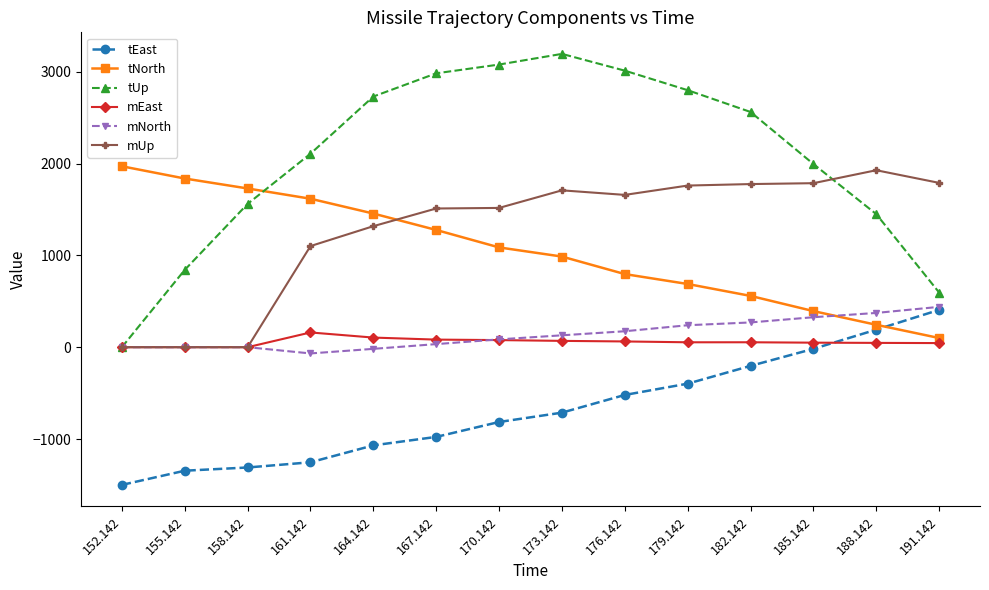

The tEast series shows -18.0 at 185.142. True or false?

True